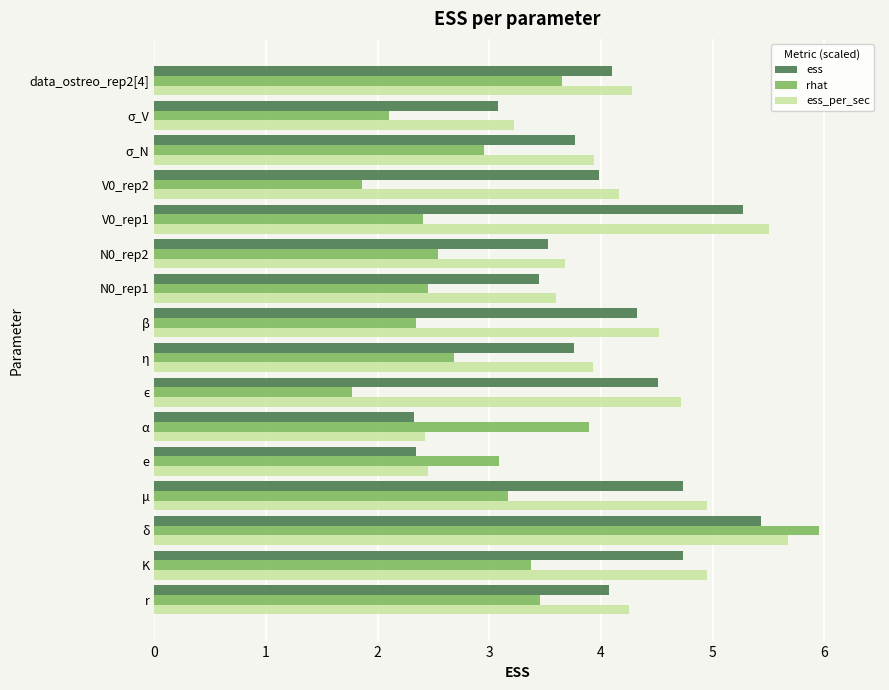

Is the value of ess at N0_rep2 greater than the value of rhat at σ_N?

Yes